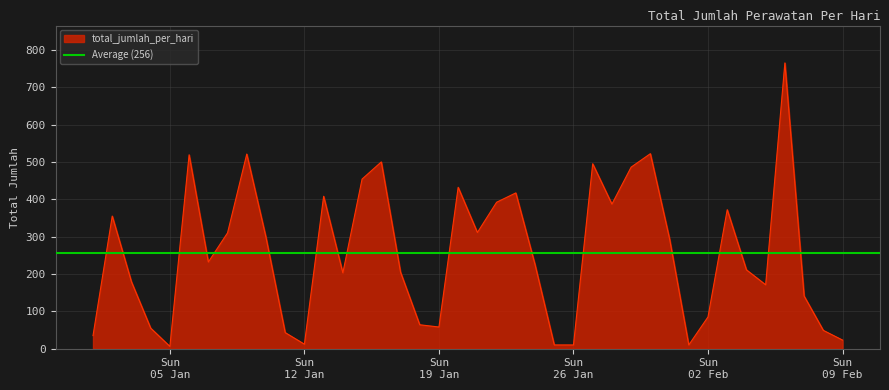

What is the maximum value for total_jumlah_per_hari?

765